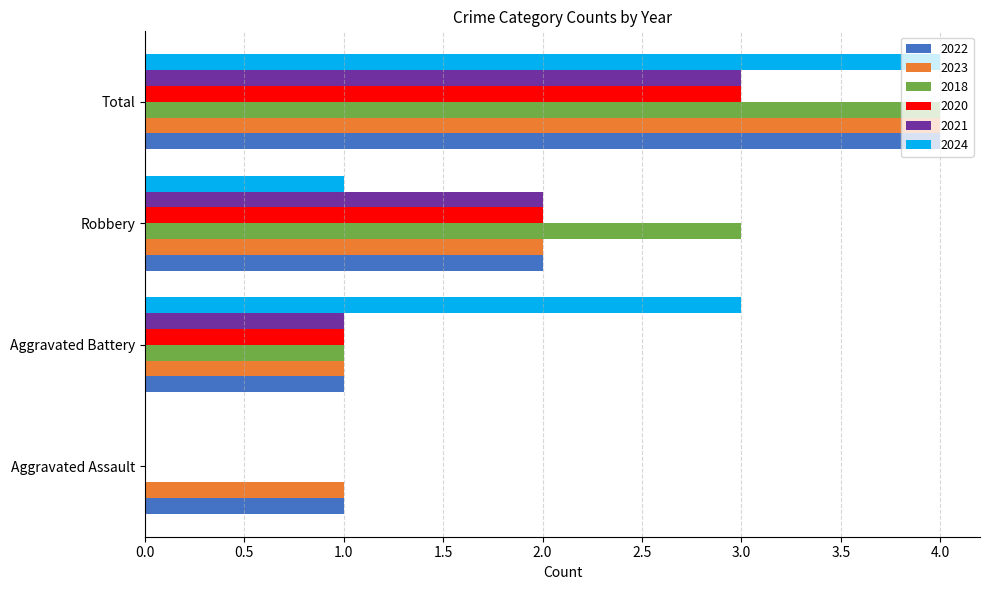

At which category is the sum across all series the highest?

Total